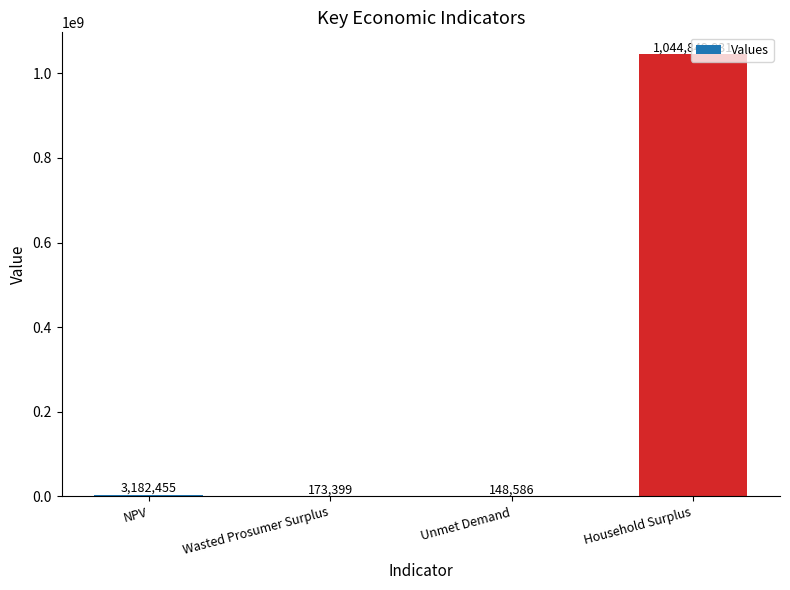

The chart shows a value of 3182454.7 at NPV. True or false?

True